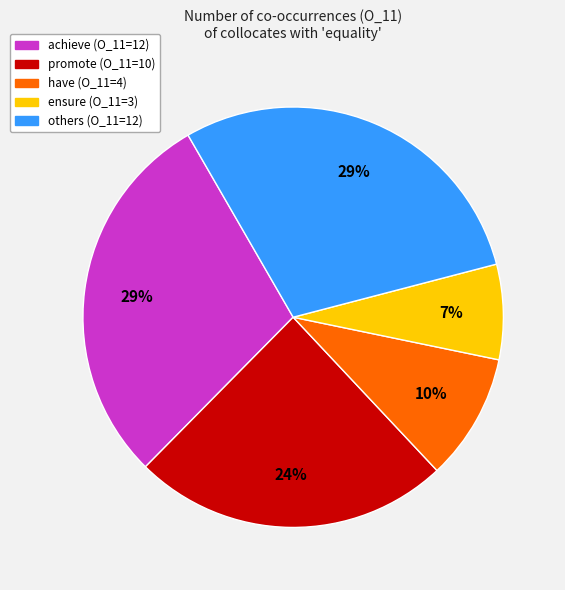

To the nearest percent, what is the difference between the largest and smallest slice percentages?

22%